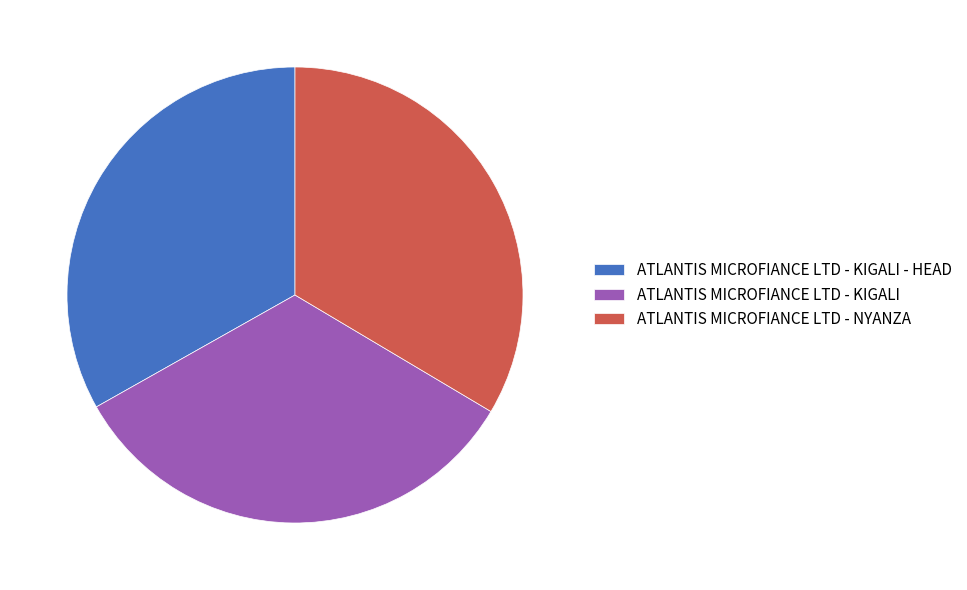

Approximately how many times larger is the value at ATLANTIS MICROFIANCE LTD - NYANZA compared to ATLANTIS MICROFIANCE LTD - KIGALI?

1.0